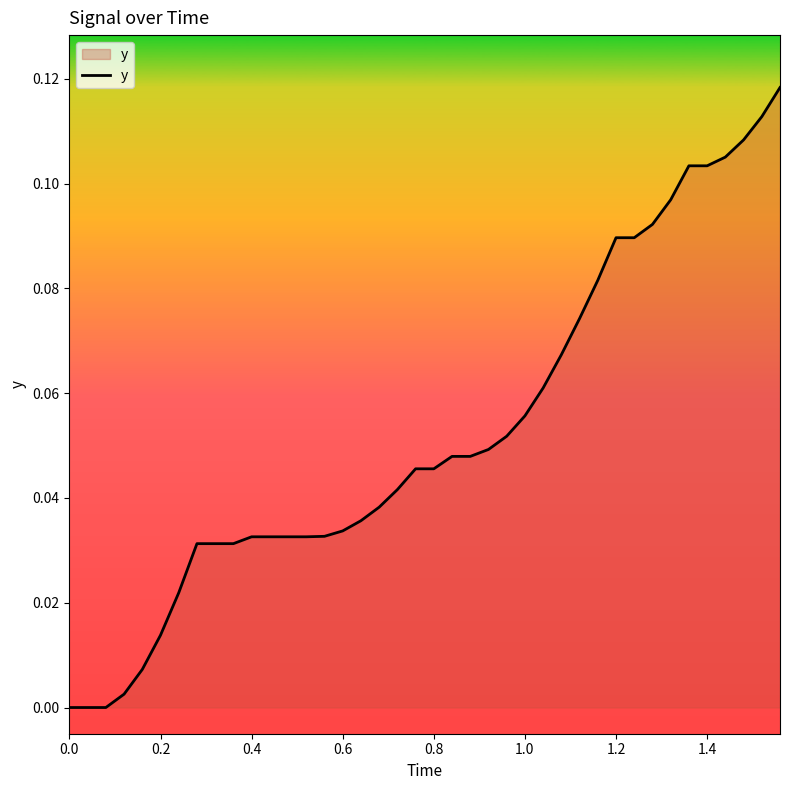

What is the greatest value displayed?

0.1